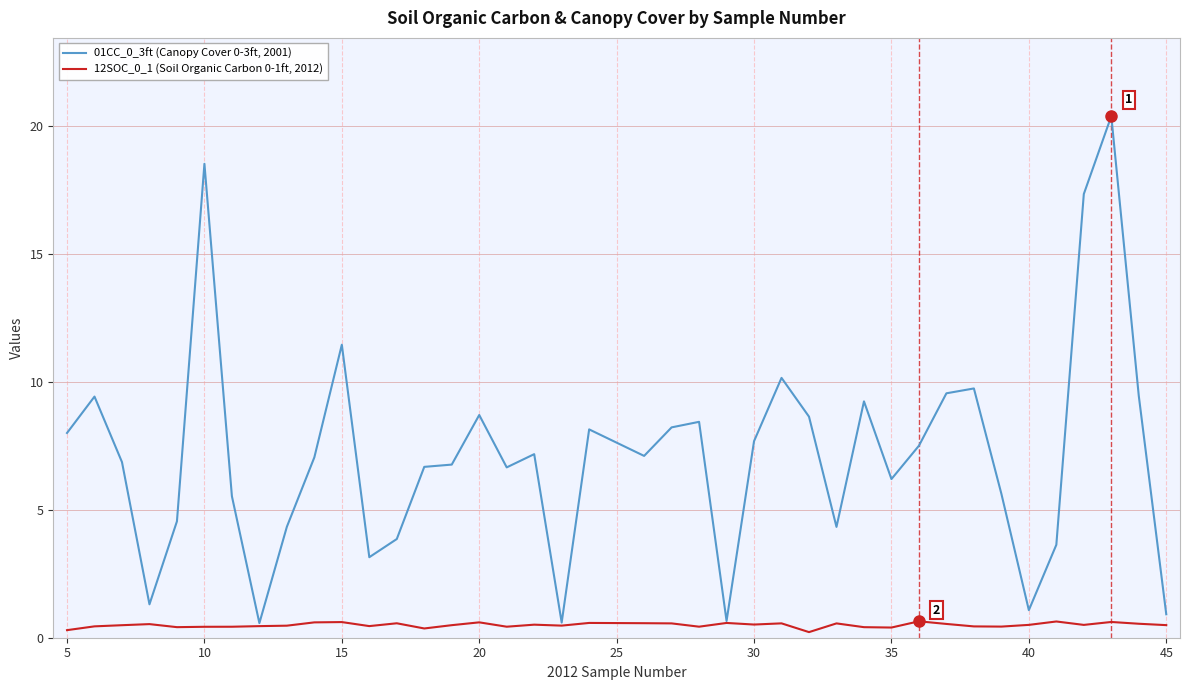

Which series has the largest total across all categories?

01CC_0_3ft (Canopy Cover 0-3ft, 2001)